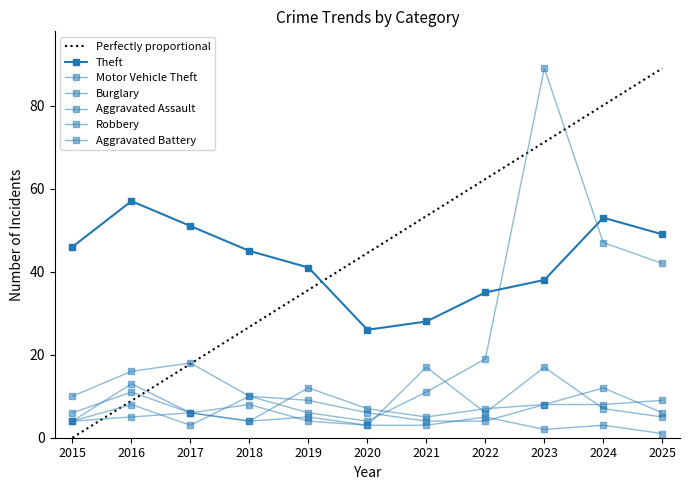

What is the minimum value shown in the chart?

1